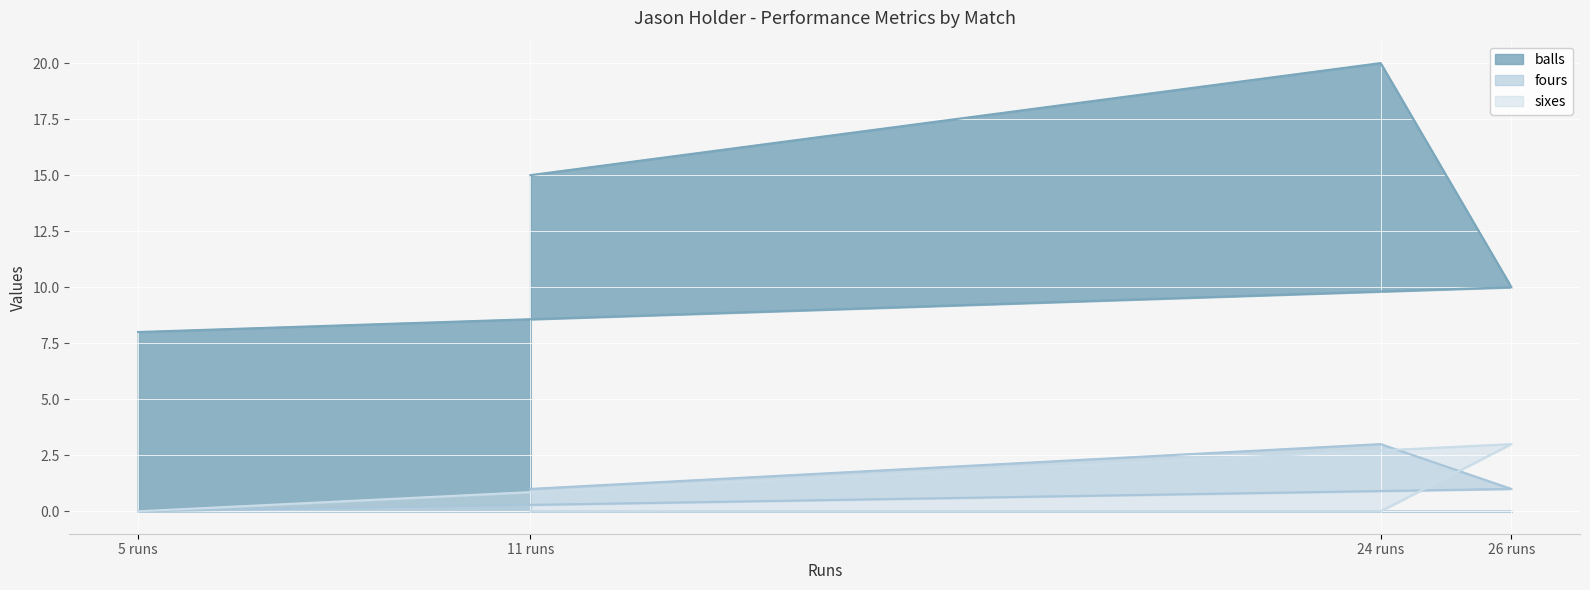

What are all the series names shown in the legend?

balls, fours, sixes